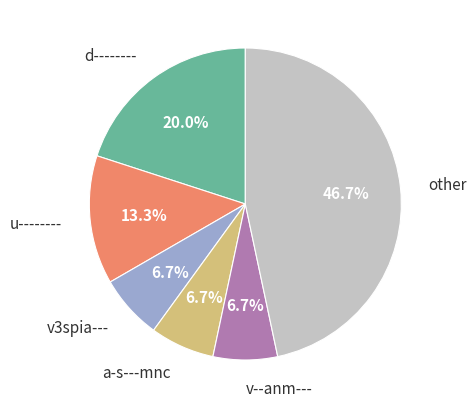

Between v3spia--- and u--------, which is larger?

u--------